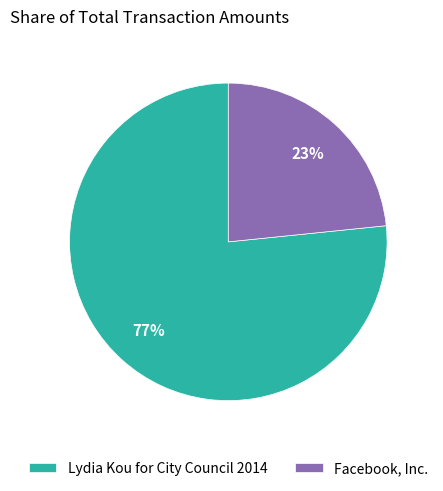

What percentage is the Lydia Kou for City Council 2014 slice, to the nearest percent?

77%